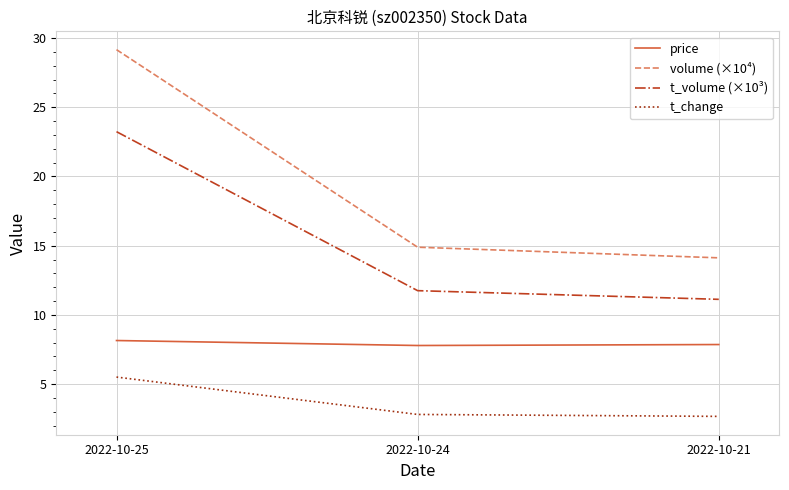

What is the minimum value shown in the chart?

2.7